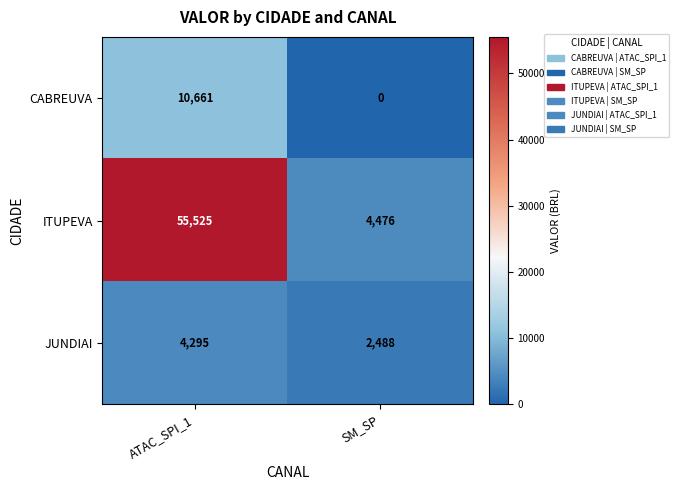

At which label is JUNDIAI closest to 3391?

SM_SP